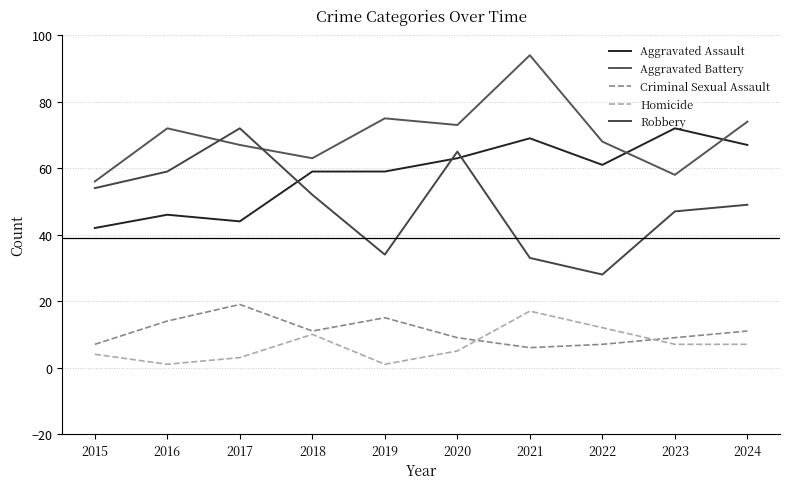

Which series ends up on top after the final intersection of Aggravated Assault and Robbery?

Aggravated Assault